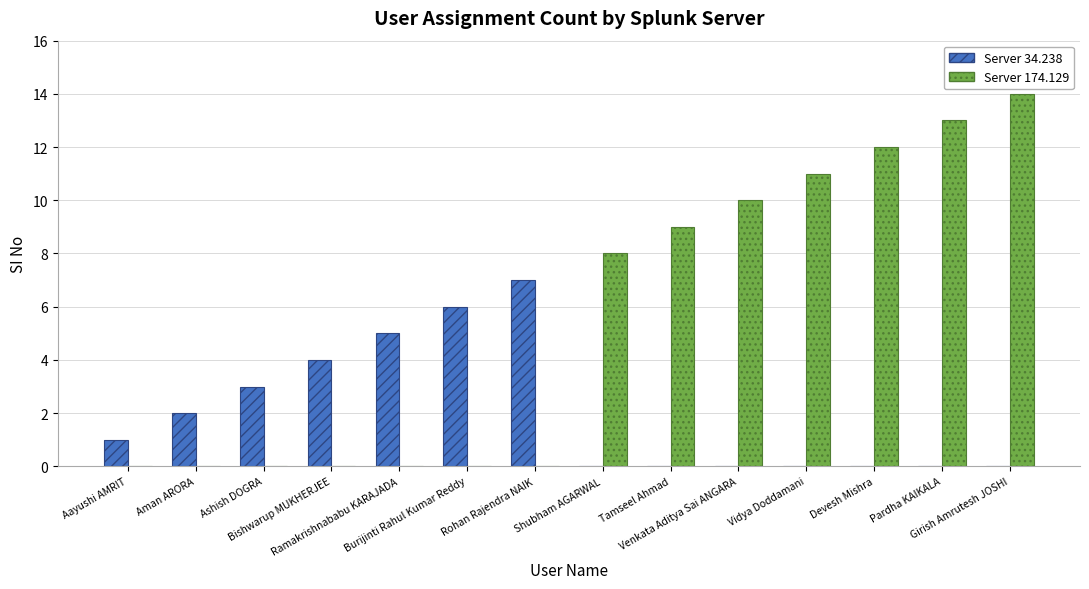

At which label is Server 174.129 closest to 7?

Shubham AGARWAL